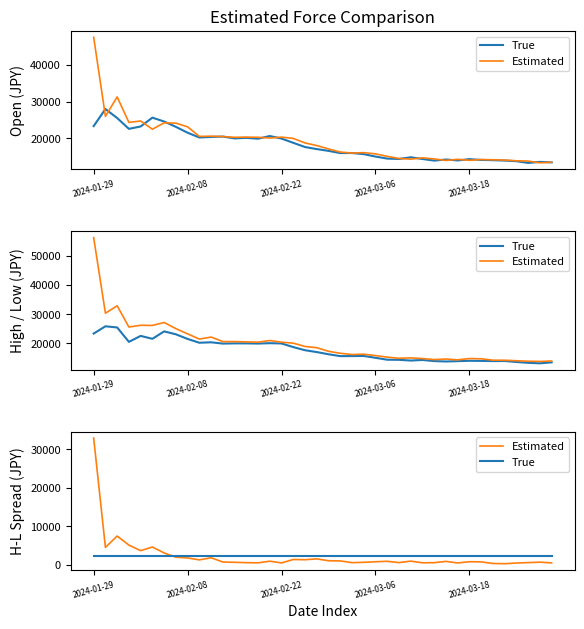

What is the minimum value shown in the chart?

250.0